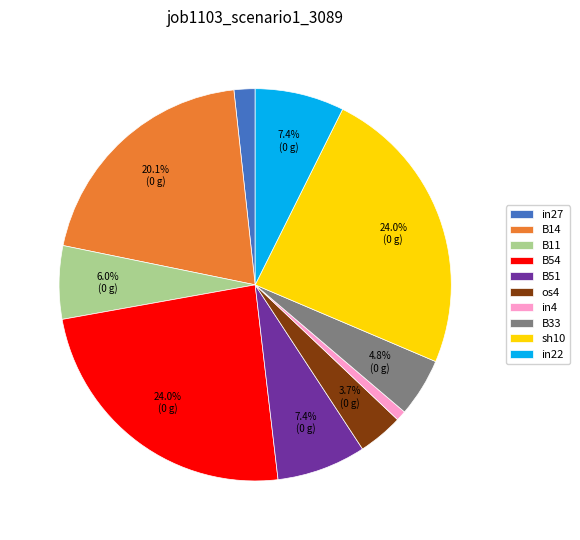

To the nearest percent, what is the combined percentage of in4 and B33?

6%